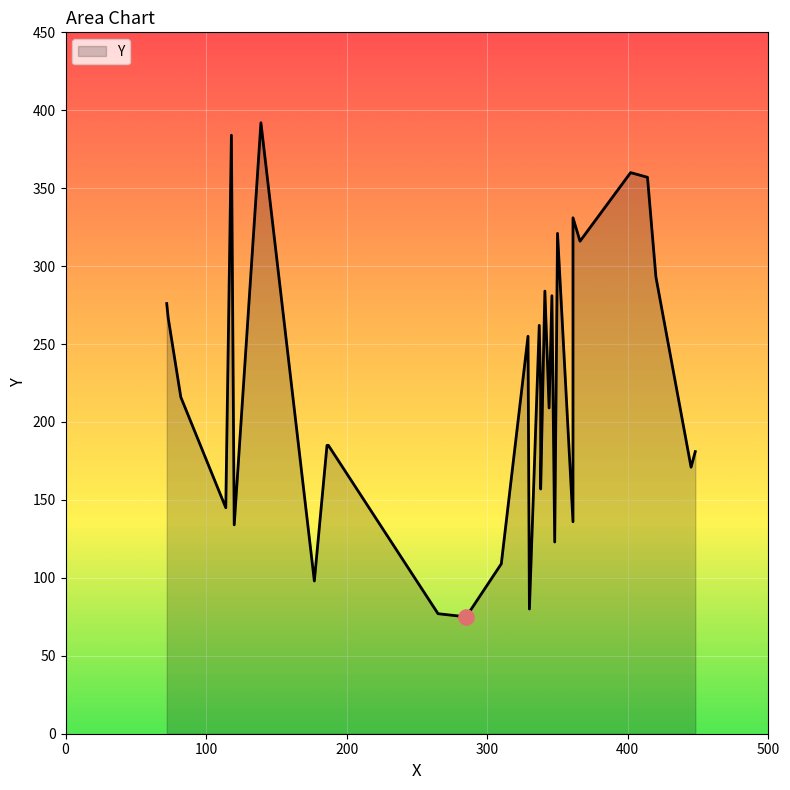

What is the ratio of the value at 361 to the value at 448?

0.8